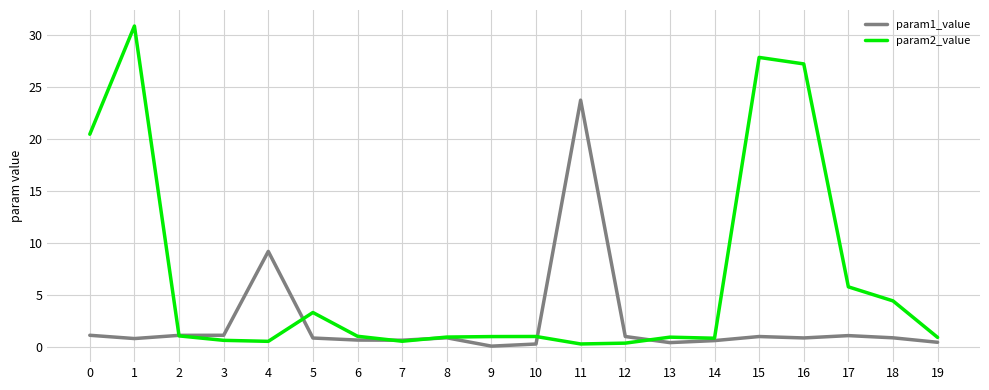

What is the spread (max minus min) of values at 3?

0.5